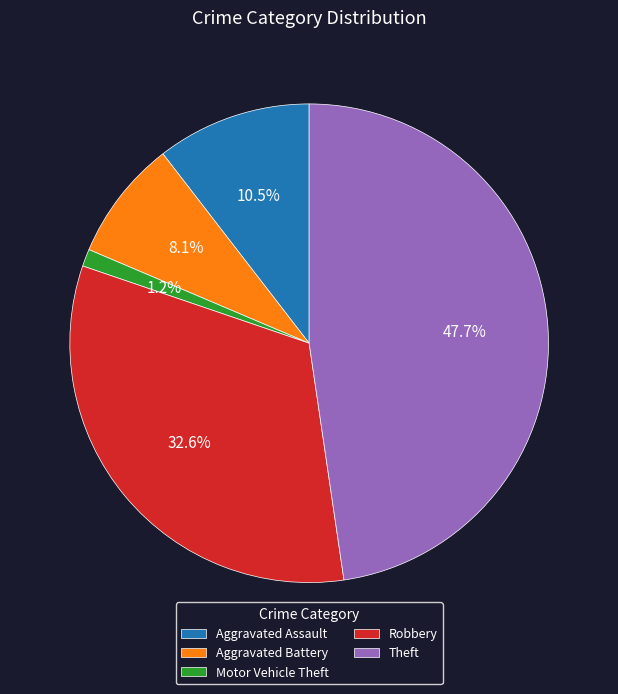

Which slice is the largest?

Theft